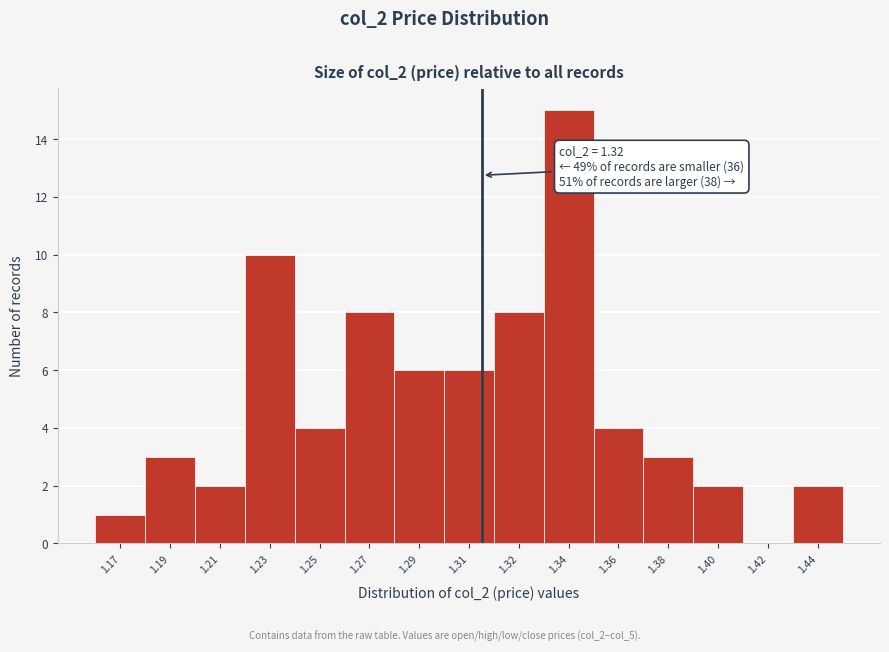

Reading right to left, transcribe all the data shown in this chart.

1.44=2	1.42=0	1.40=2	1.38=3	1.36=4	1.34=15	1.32=8	1.31=6	1.29=6	1.27=8	1.25=4	1.23=10	1.21=2	1.19=3	1.17=1